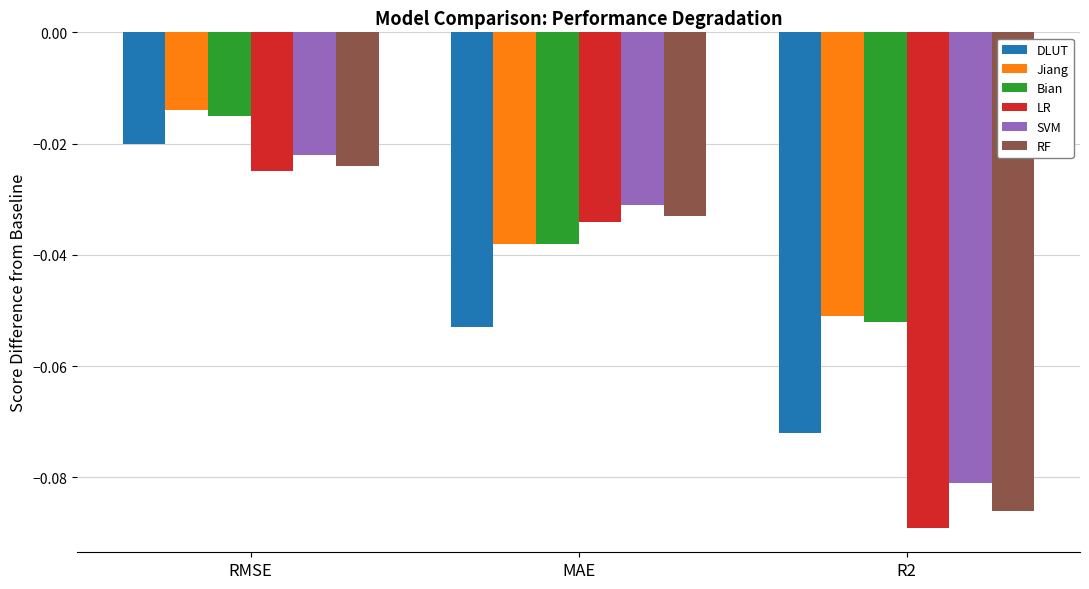

At which category is the sum across all series the highest?

RMSE